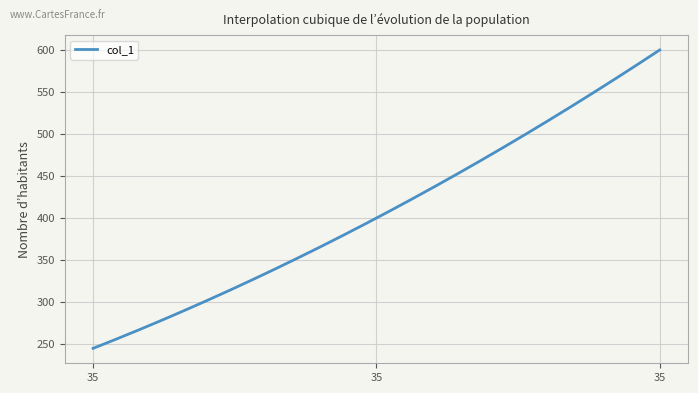

What is the maximum value shown in the chart?

600.0